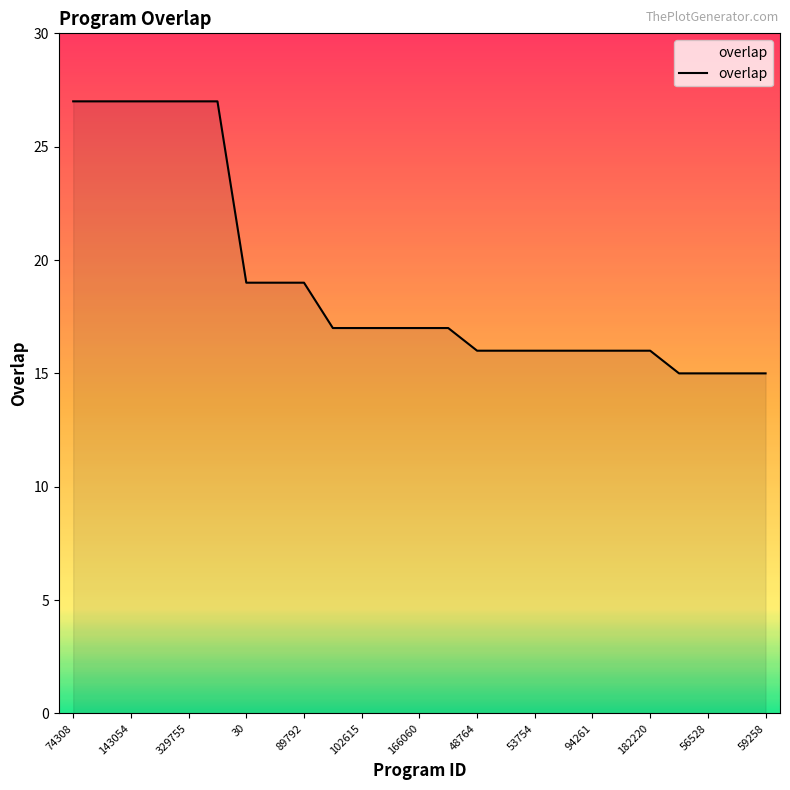

What is the greatest value displayed?

27